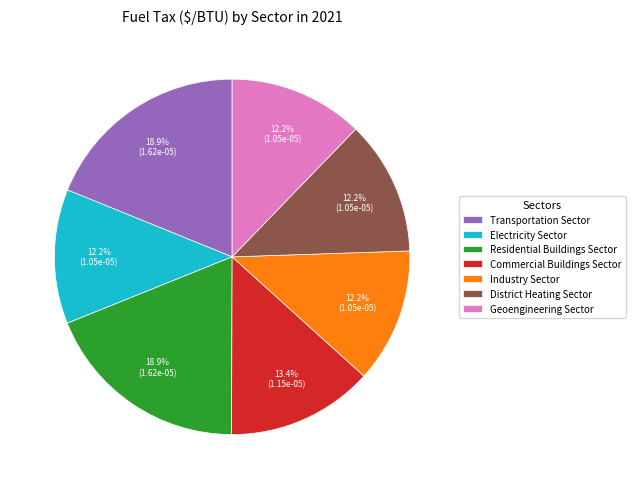

Do Electricity Sector and District Heating Sector together represent more than half of the pie?

No